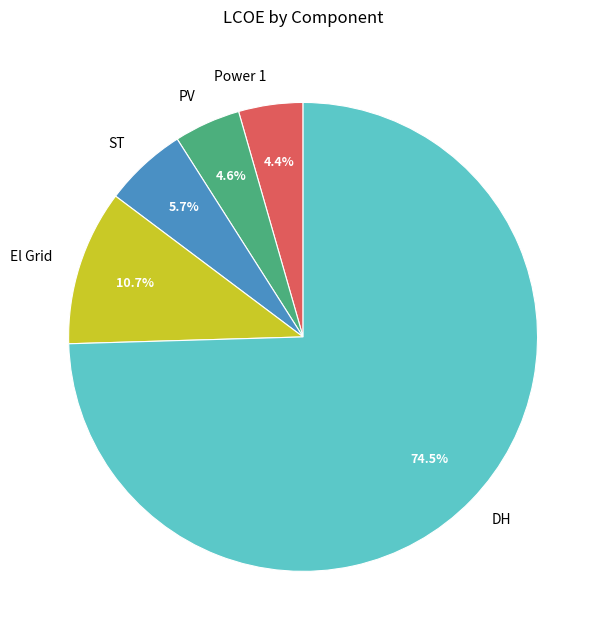

What is the largest slice in the pie chart?

DH